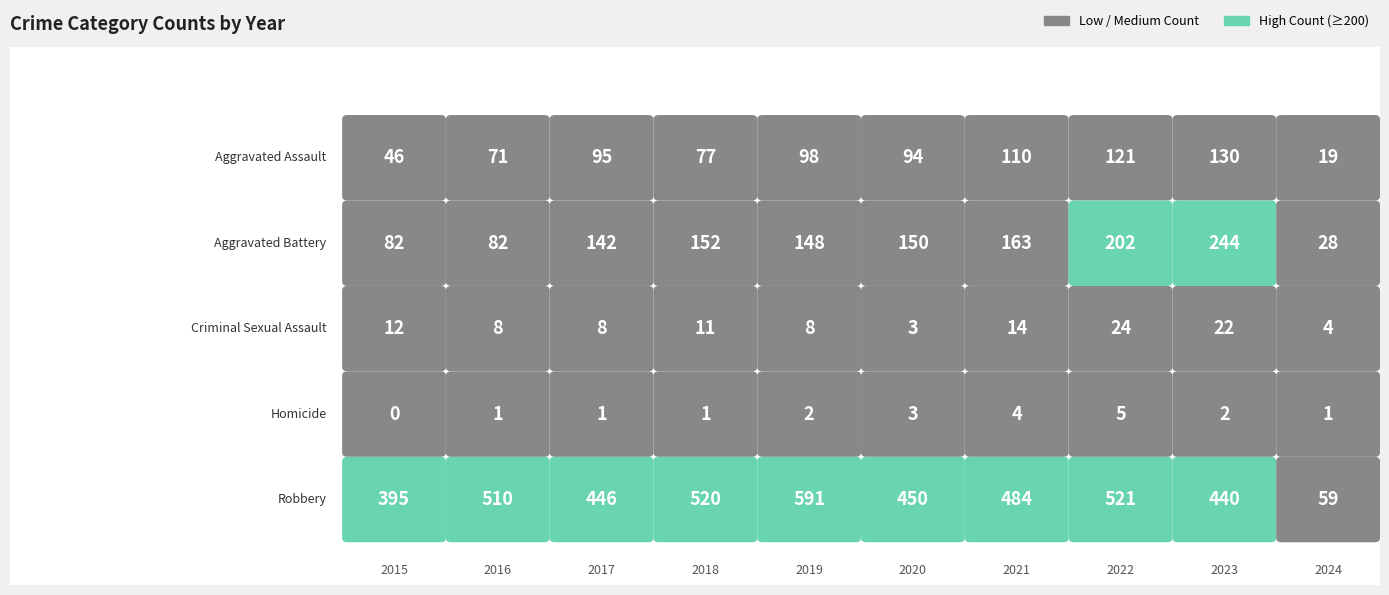

What is the sum of the Robbery values at 2019 and 2018?

1111